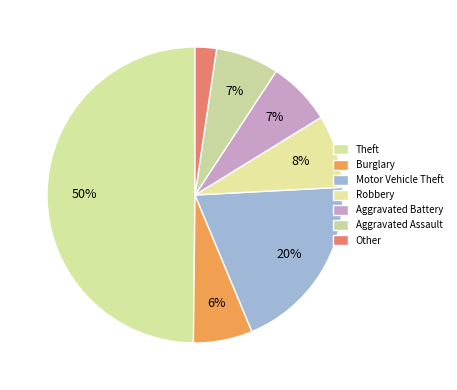

How many segments does this pie chart have?

7